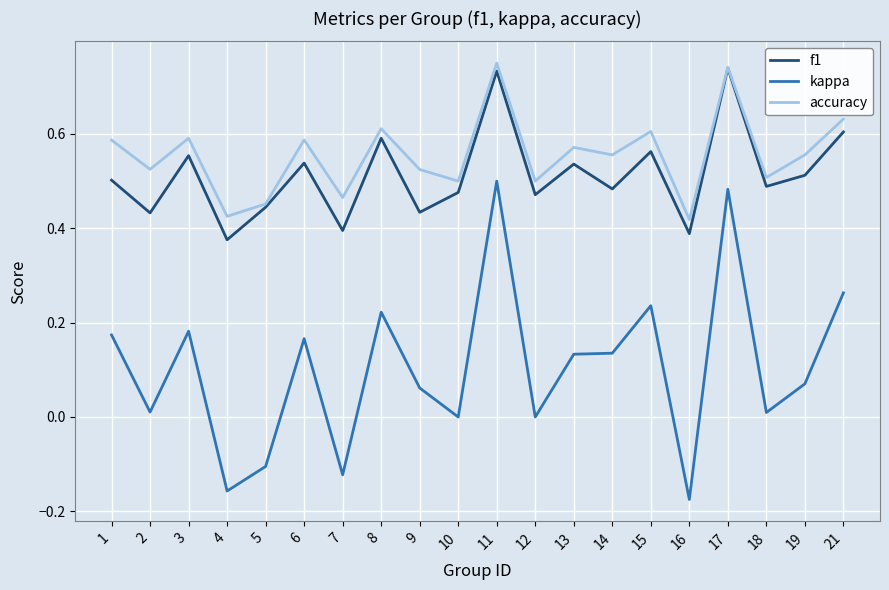

Rank the series at 15 from highest to lowest value.

accuracy, f1, kappa